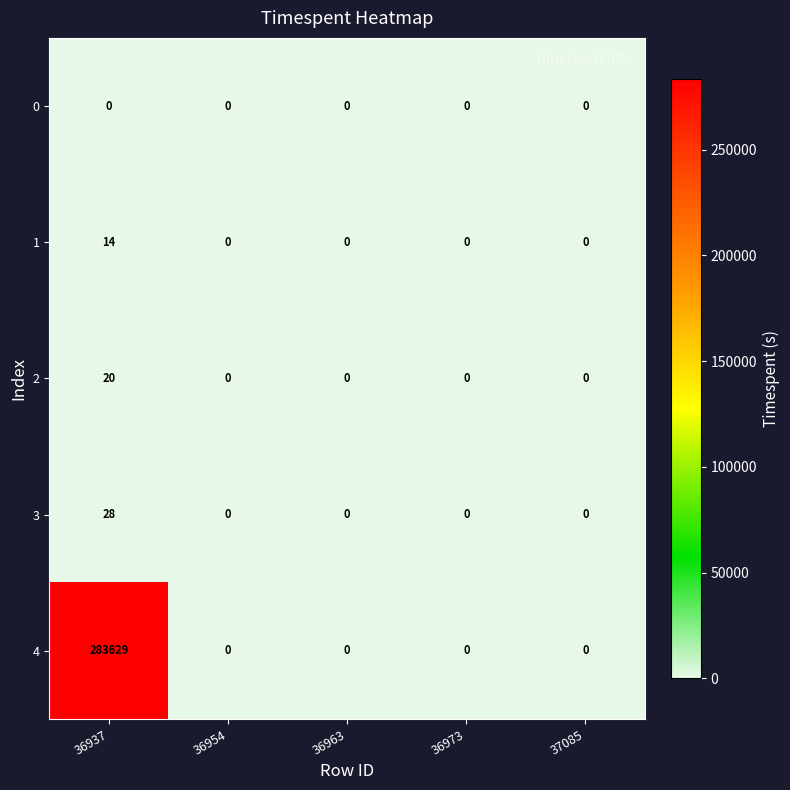

Between 36937 and 36963, which series saw the biggest shift?

4